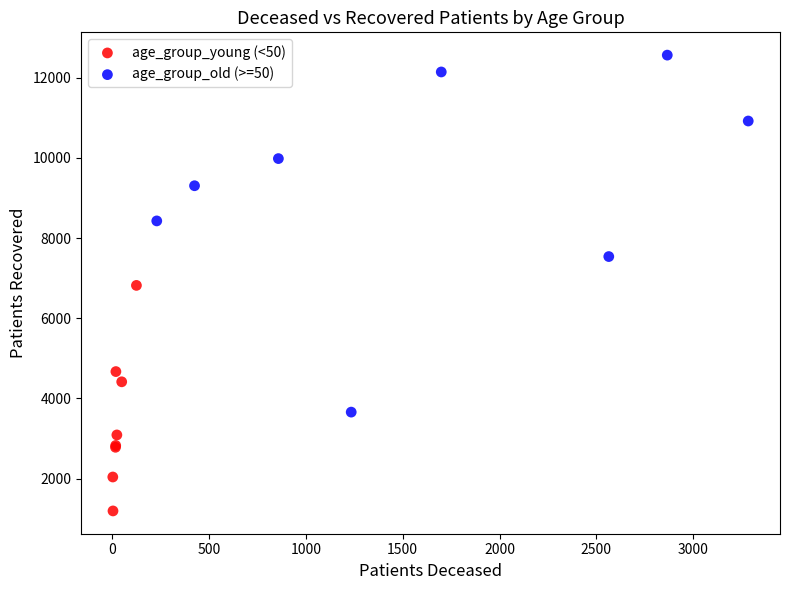

Which series has the widest spread of Y values?

age_group_old (>=50)